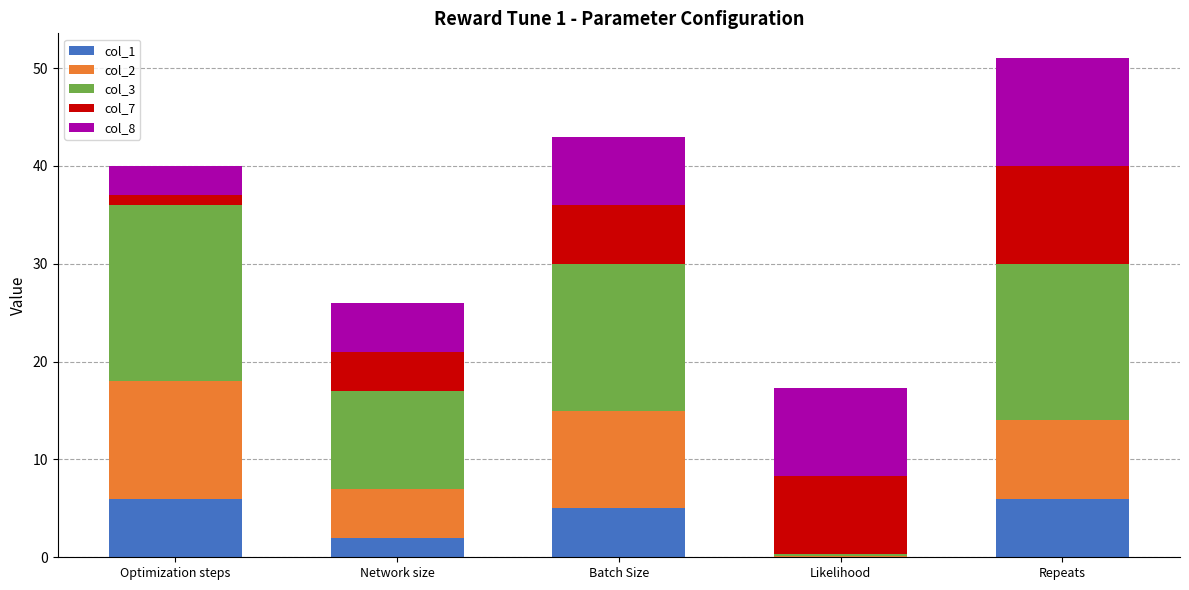

Reading left to right, transcribe the values for col_1.

Optimization steps=6.0	Network size=2.0	Batch Size=5.0	Likelihood=0.1	Repeats=6.0